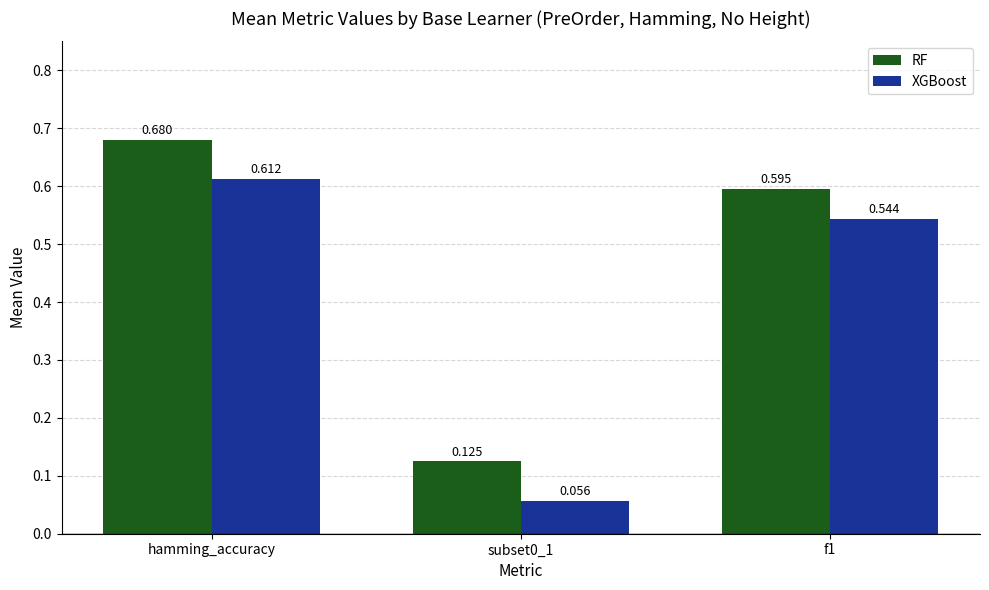

At how many categories does at least one series exceed 0?

3